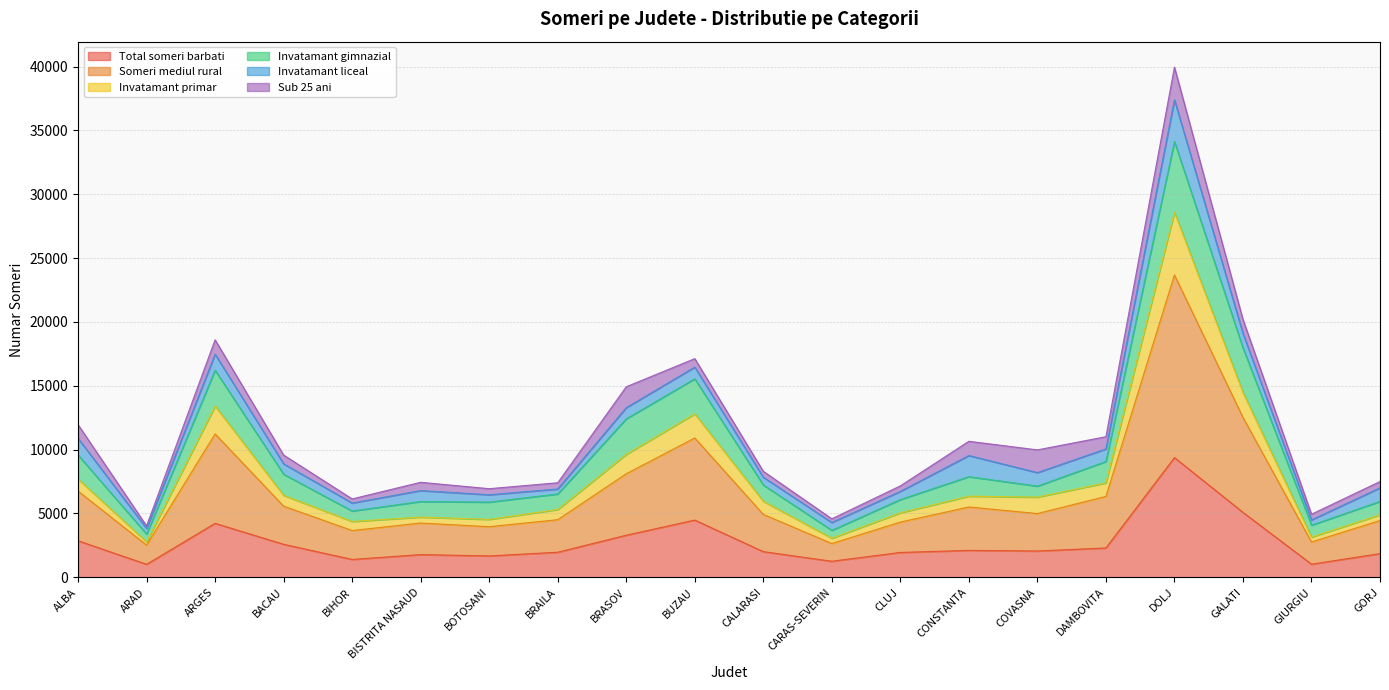

Does the chart have visible grid lines?

Yes